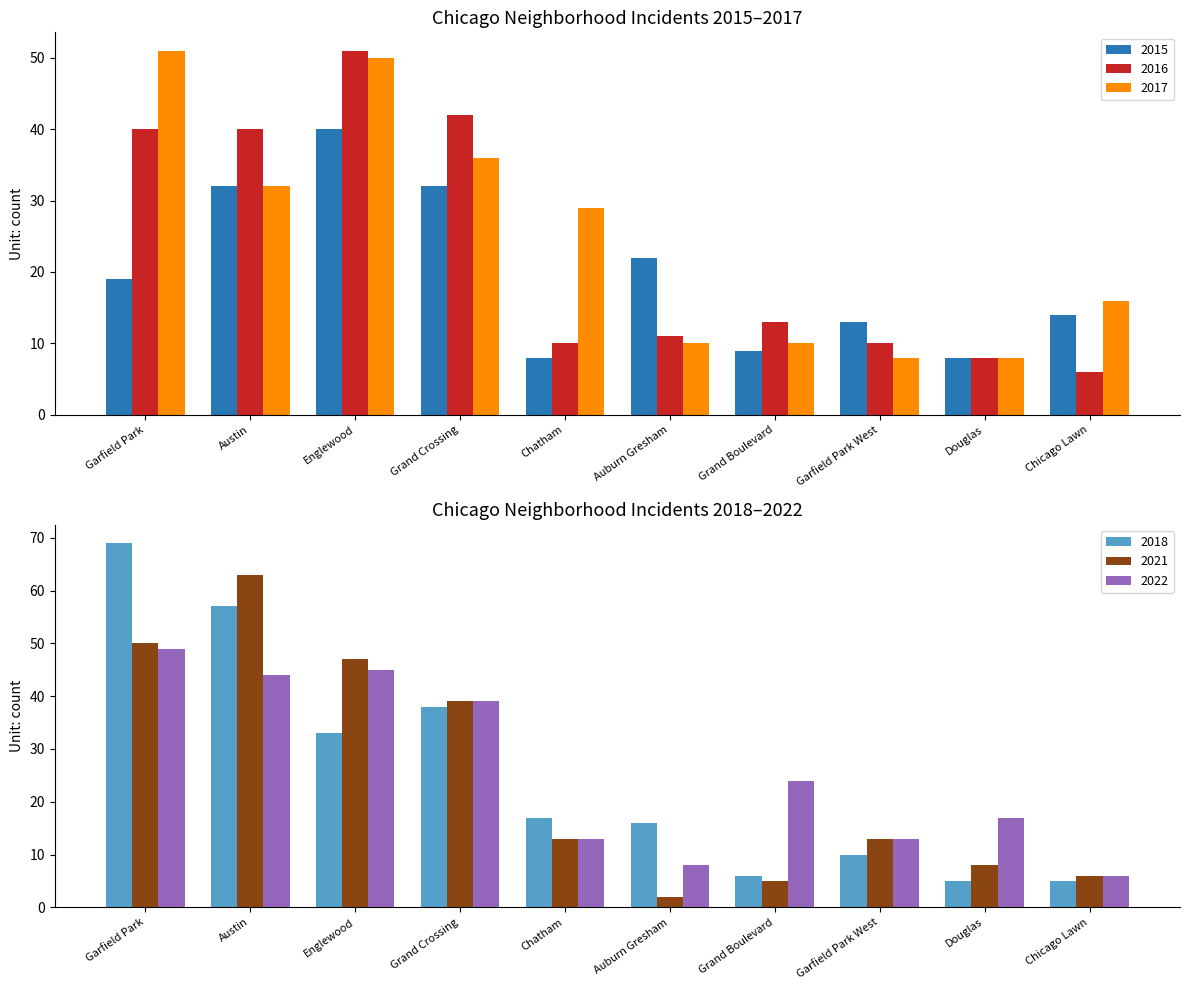

Where is 2015 nearest to the value 24?

Auburn Gresham